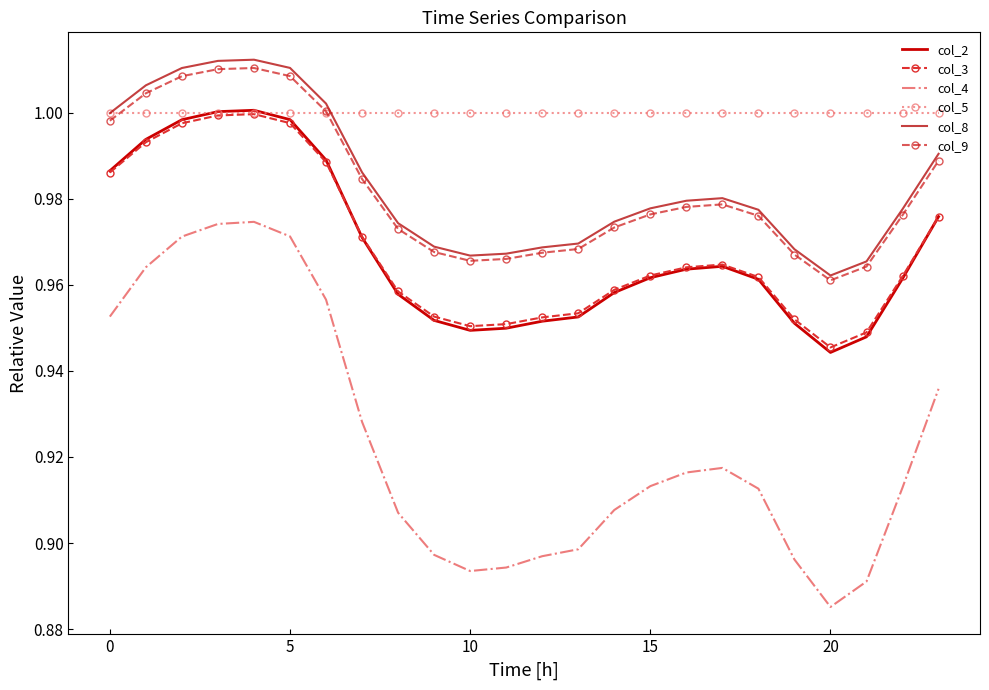

Count the number of categories in the chart.

24